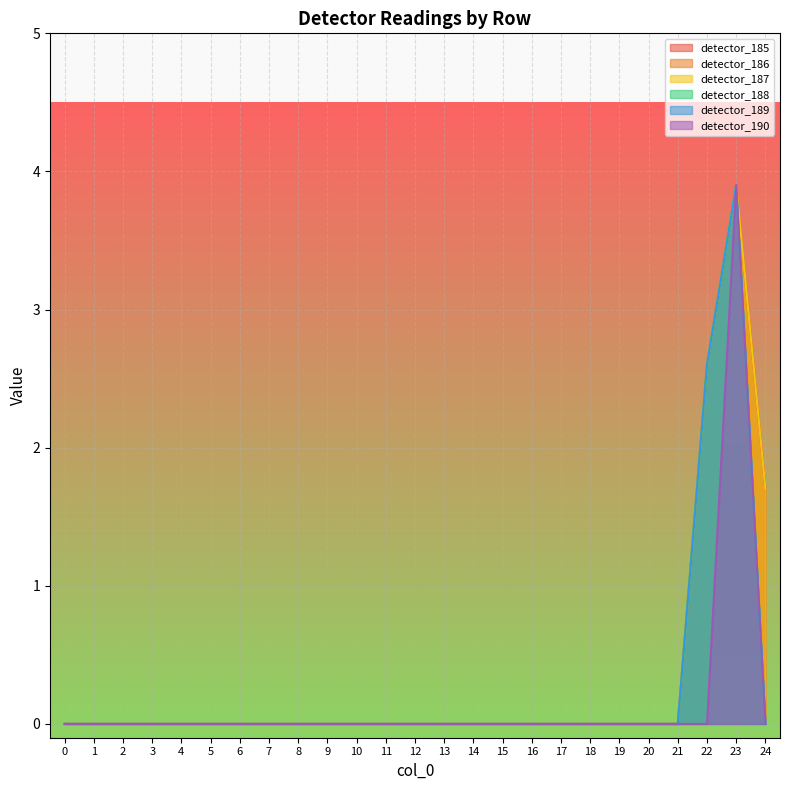

Does the chart display data point markers on the line(s)?

No